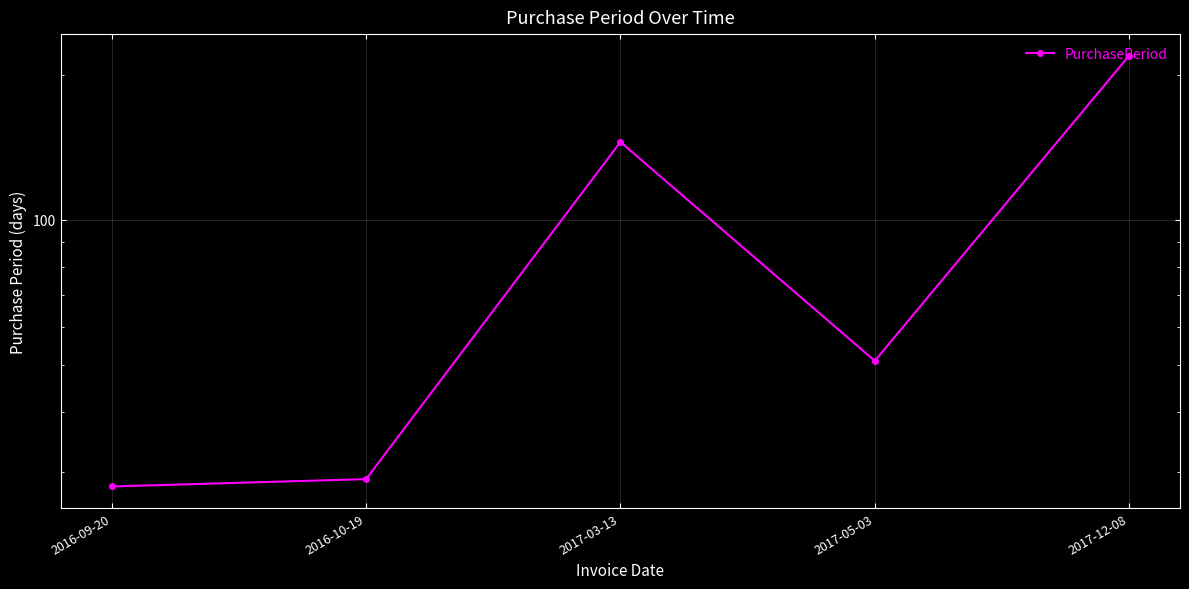

Reading right to left, extract all data points from this chart.

219	51	145	29	28